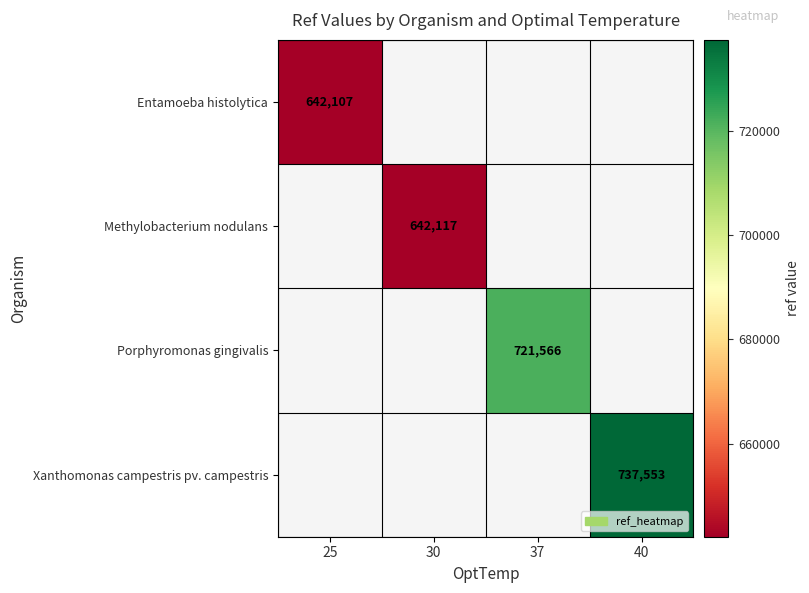

Is it true that Methylobacterium nodulans equals 416001 at 30?

False